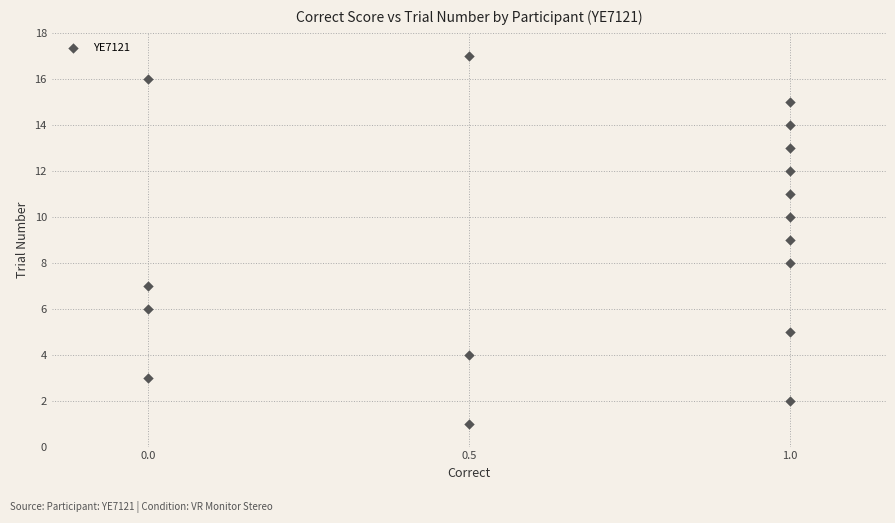

What is the range of Y values (max minus min)?

16